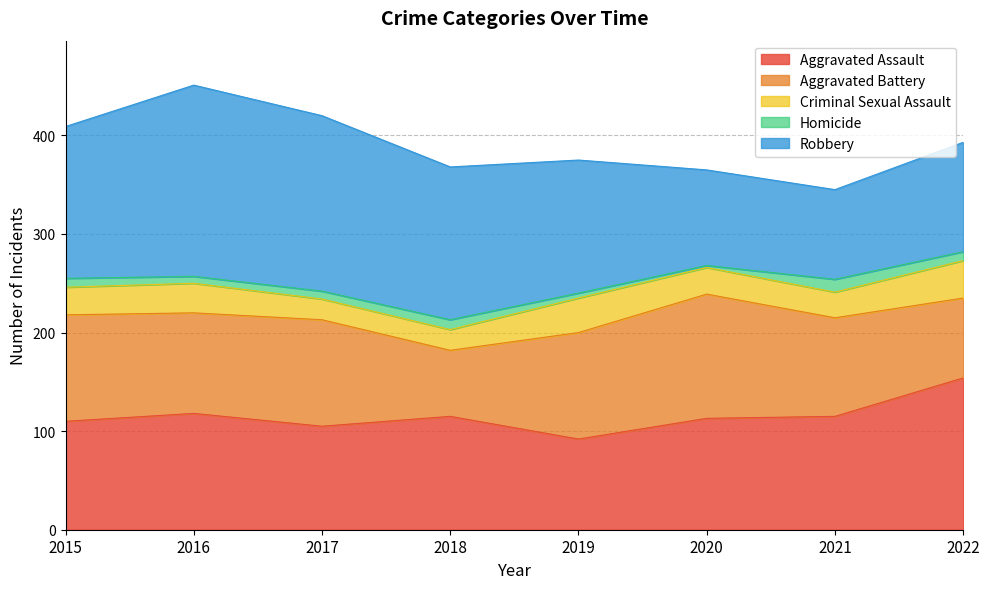

At which category is the sum across all series the highest?

2016